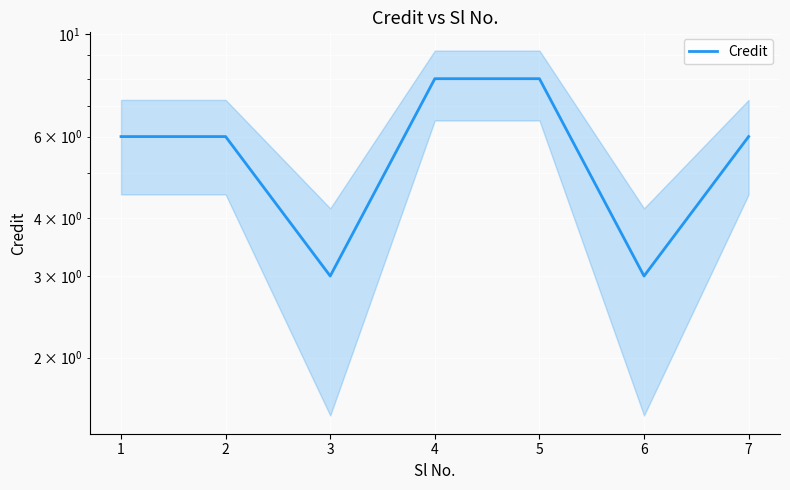

Reading left to right, what are all the values shown in this chart?

6	6	3	8	8	3	6